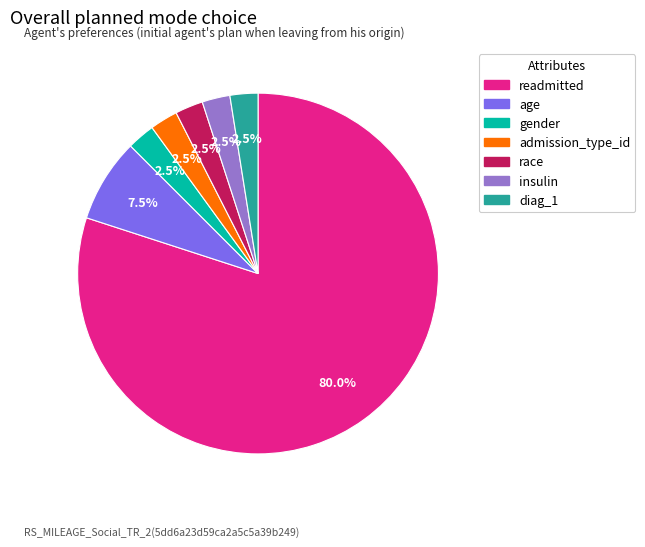

What is the ratio of the value at admission_type_id to the value at diag_1?

1.0